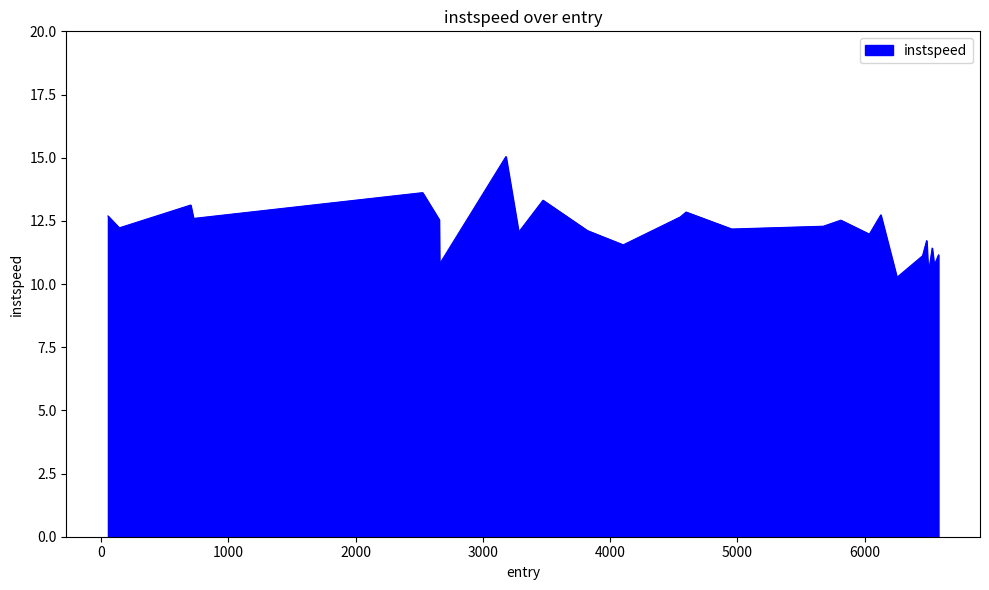

How many lines are shown in the chart?

1